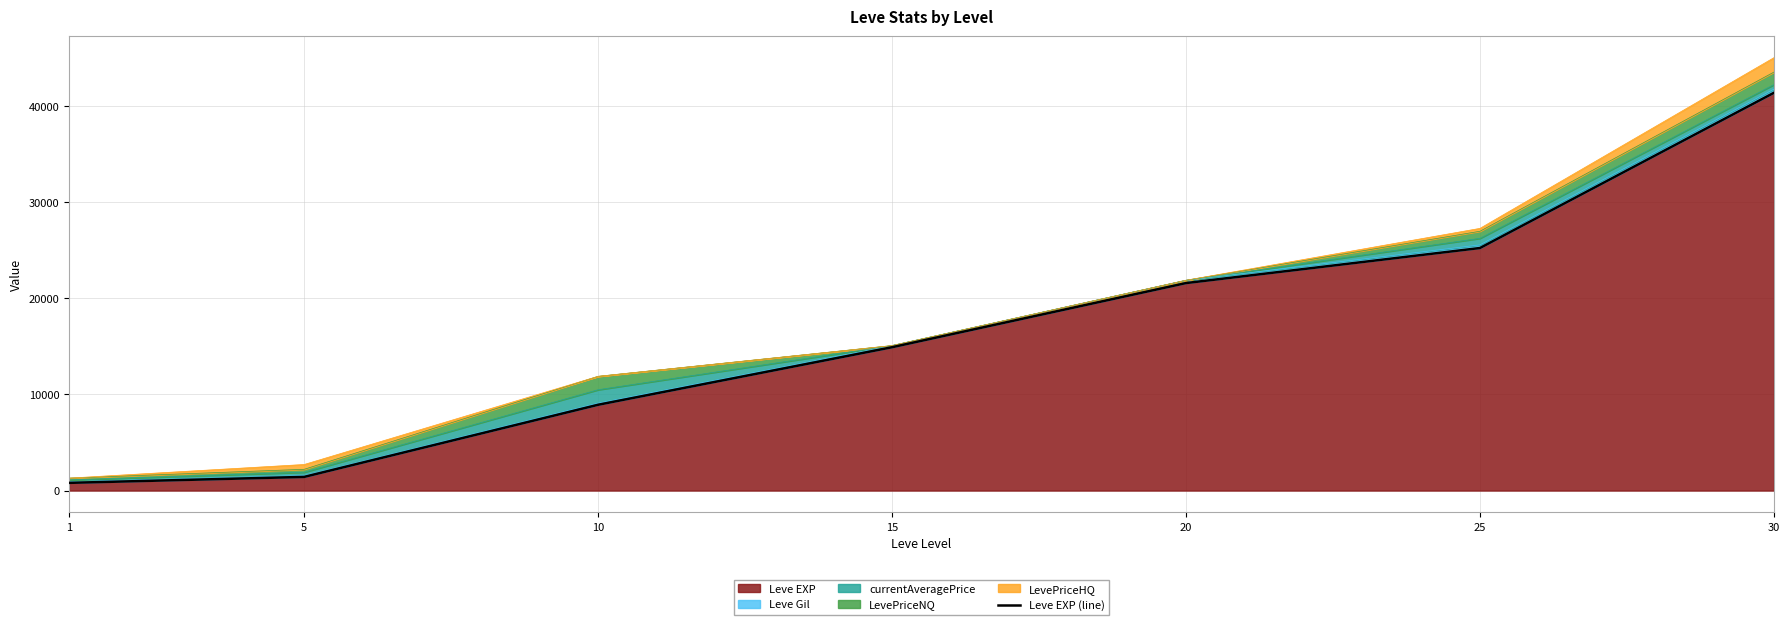

The chart shows a value of 1420 at 5. True or false?

True